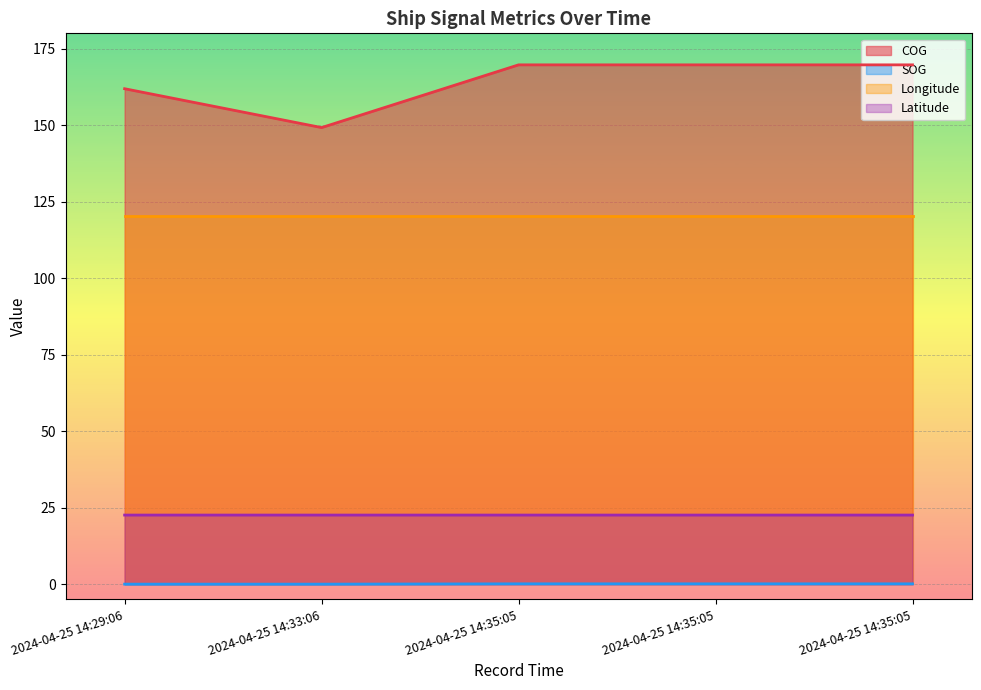

Reading right to left, list all the values displayed in this chart.

COG: 2024-04-25 14:35:05=169.7	2024-04-25 14:35:05=169.7	2024-04-25 14:35:05=169.7	2024-04-25 14:33:06=149.2	2024-04-25 14:29:06=161.9
SOG: 2024-04-25 14:35:05=0.1	2024-04-25 14:35:05=0.1	2024-04-25 14:35:05=0.1	2024-04-25 14:33:06=0.0	2024-04-25 14:29:06=0.0
Longitude: 2024-04-25 14:35:05=120.3	2024-04-25 14:35:05=120.3	2024-04-25 14:35:05=120.3	2024-04-25 14:33:06=120.3	2024-04-25 14:29:06=120.3
Latitude: 2024-04-25 14:35:05=22.6	2024-04-25 14:35:05=22.6	2024-04-25 14:35:05=22.6	2024-04-25 14:33:06=22.6	2024-04-25 14:29:06=22.6